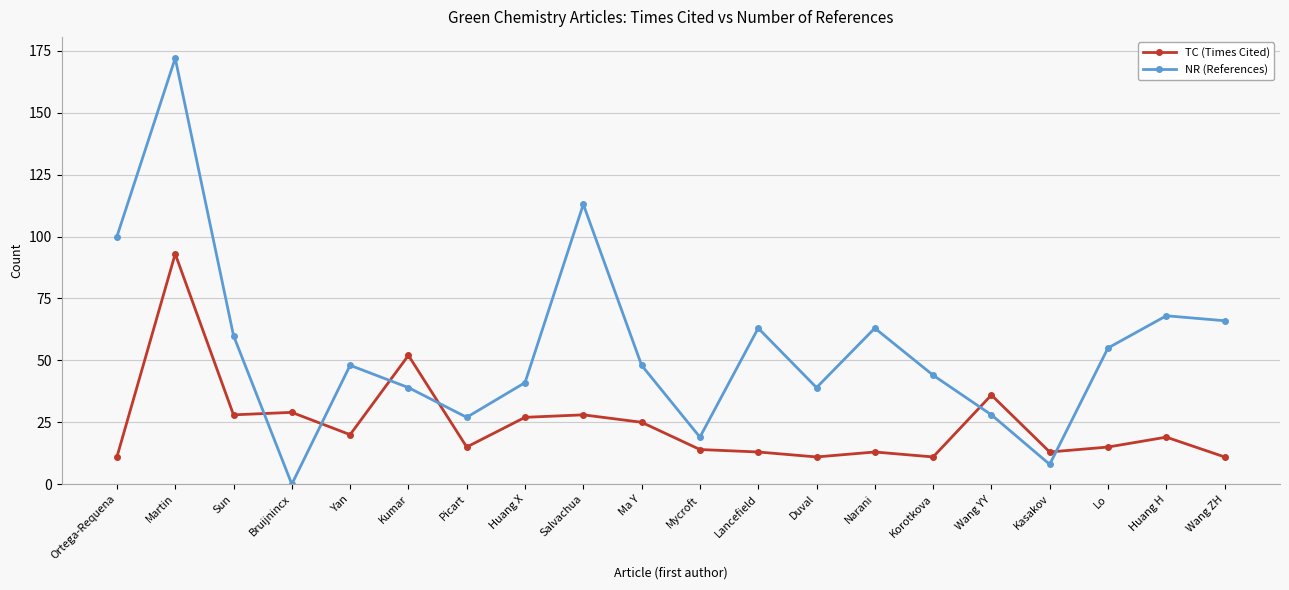

What is the average value of the NR (References) series?

55